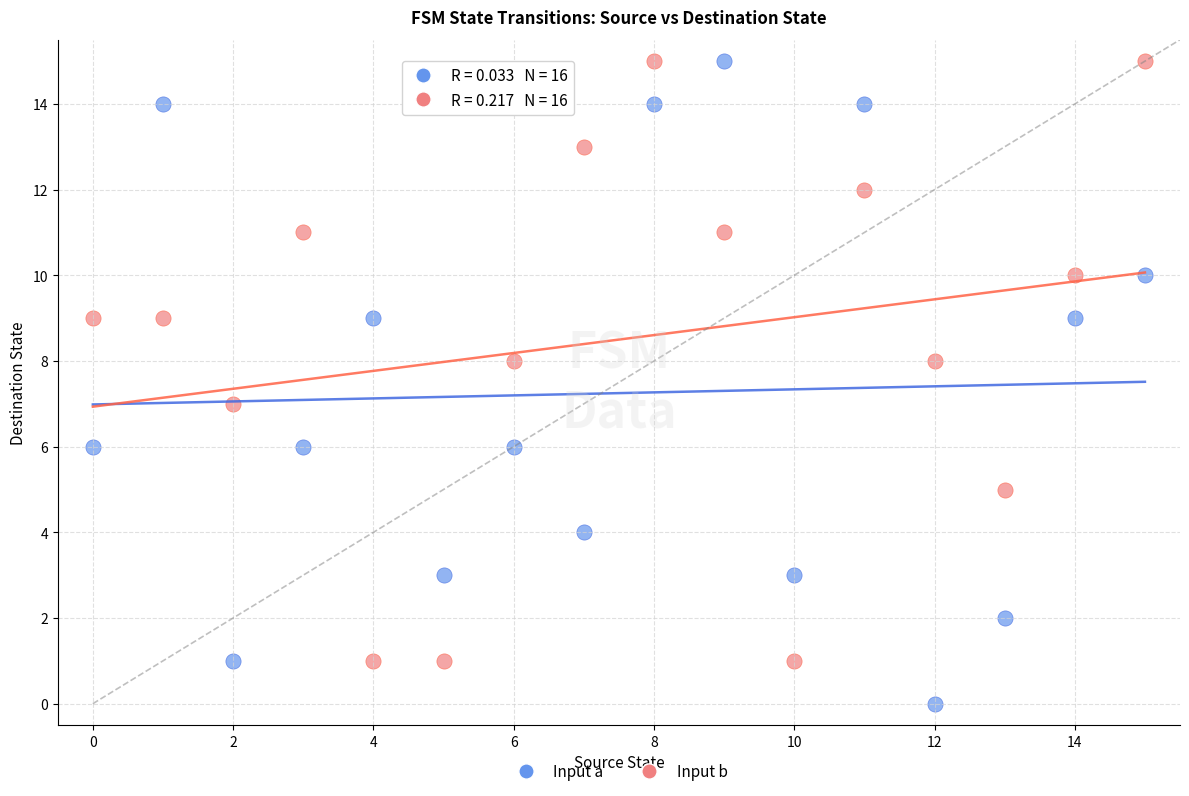

Which series reaches the minimum Y coordinate?

Input a